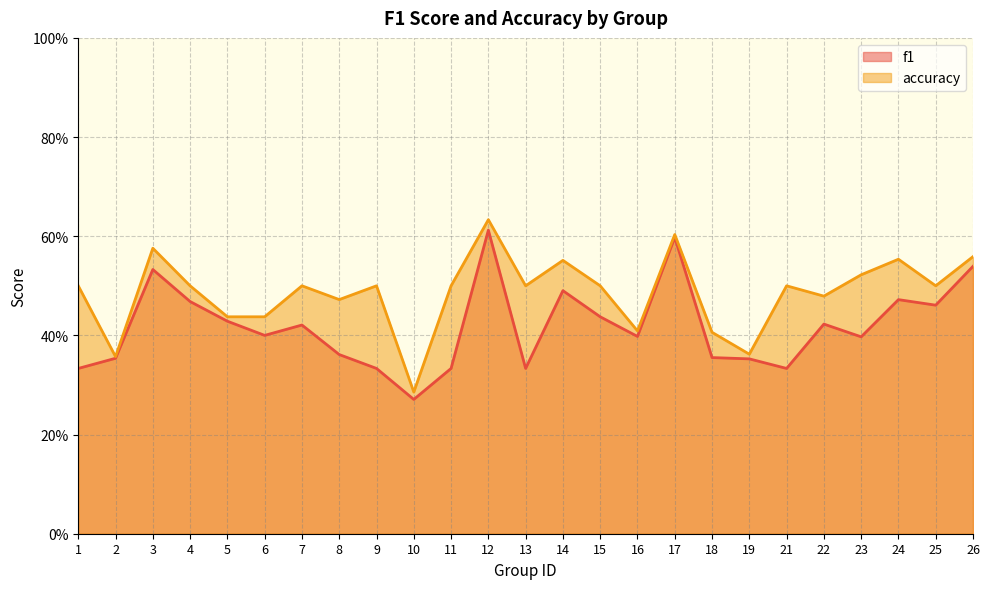

How many distinct data groups are displayed?

2